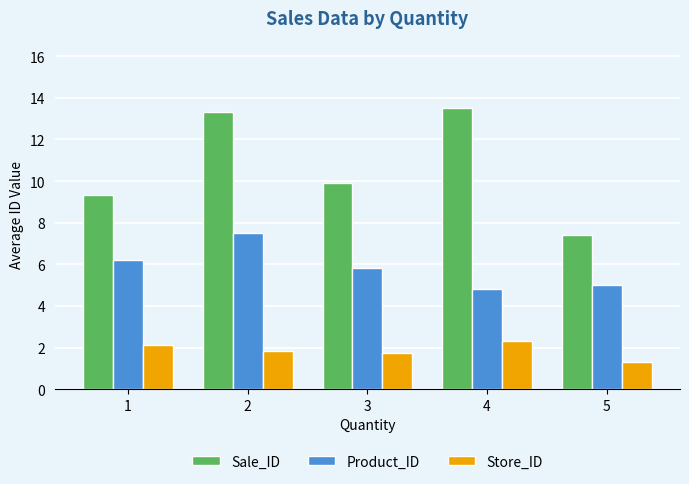

Is the value of Sale_ID at 2 greater than the value of Store_ID at 2?

Yes